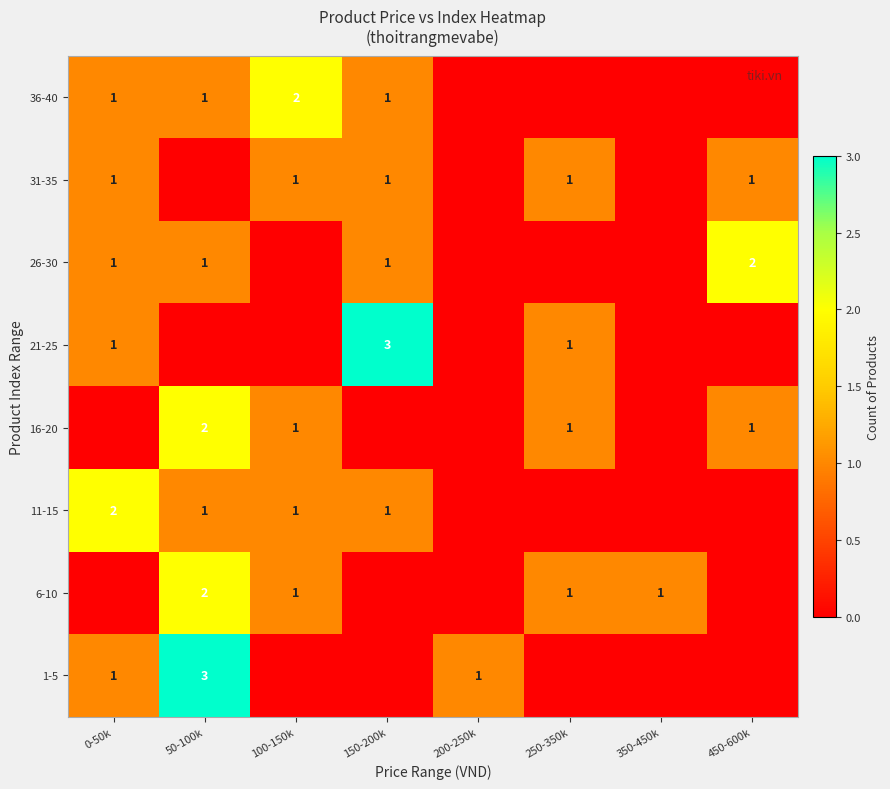

Count the number of categories in the chart.

8